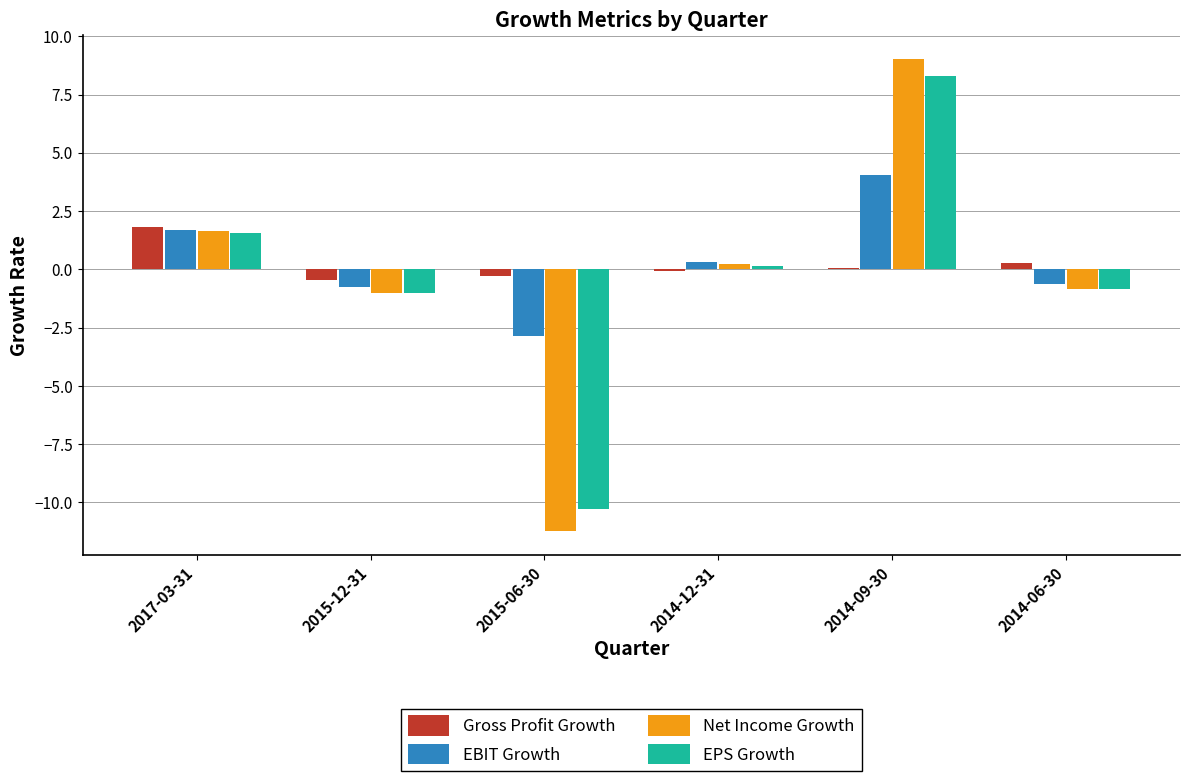

At which label does Net Income Growth reach its peak?

2014-09-30